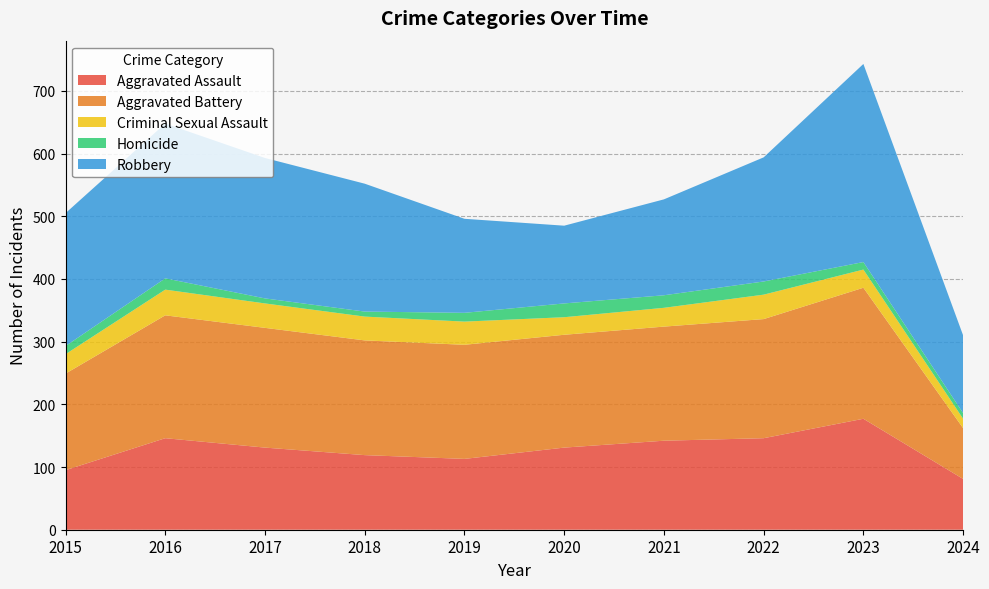

Reading right to left, what are all the values shown in this chart?

Aggravated Assault: 81	177	146	142	131	113	119	131	146	95
Aggravated Battery: 81	209	190	182	180	182	183	191	196	154
Criminal Sexual Assault: 15	29	39	30	28	37	38	39	41	31
Homicide: 9	12	21	20	22	14	8	8	18	13
Robbery: 124	316	198	153	124	150	204	224	247	212